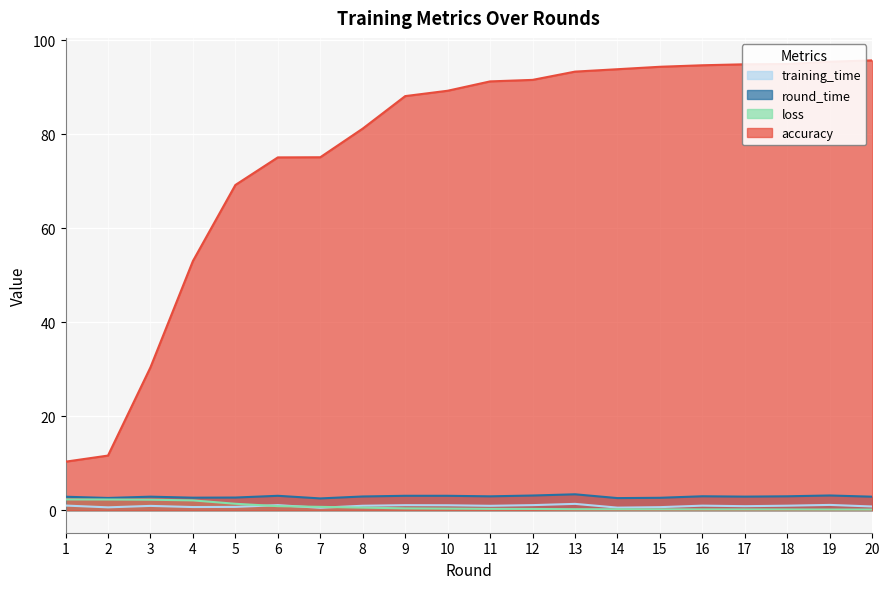

What is the sum of the round_time values at 16 and 5?

5.7